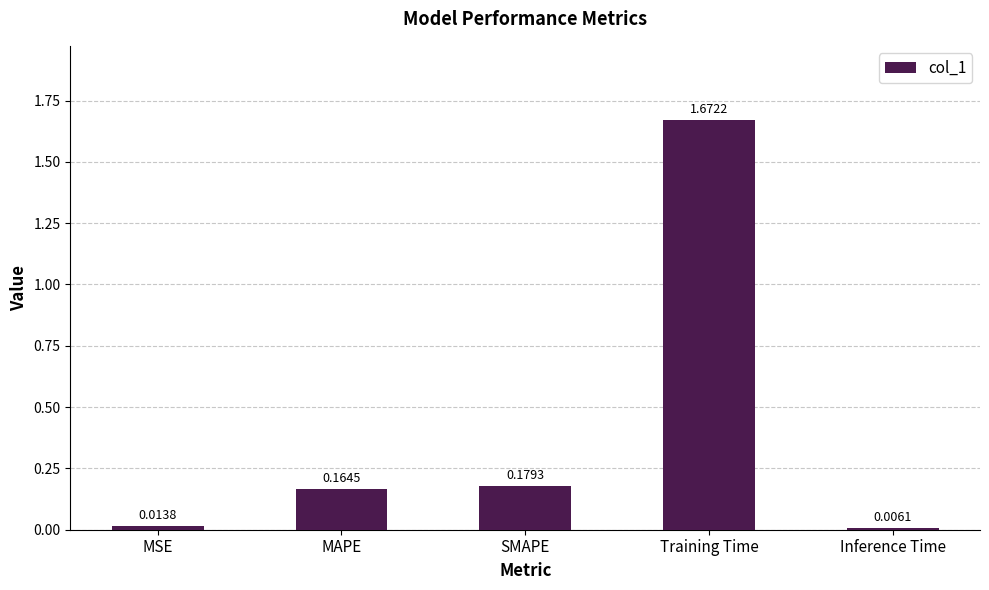

Rank the categories by value from highest to lowest.

Training Time, SMAPE, MAPE, MSE, Inference Time